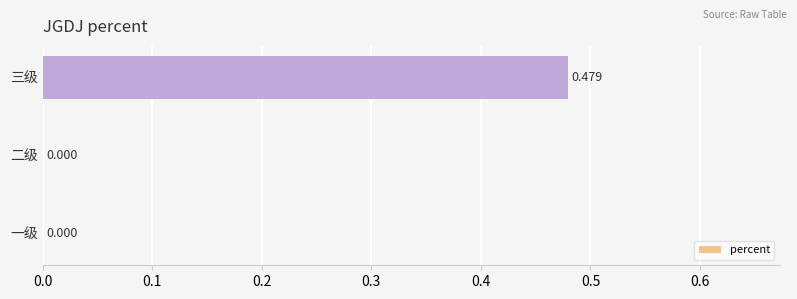

At which category does the chart reach its peak across all series?

三级